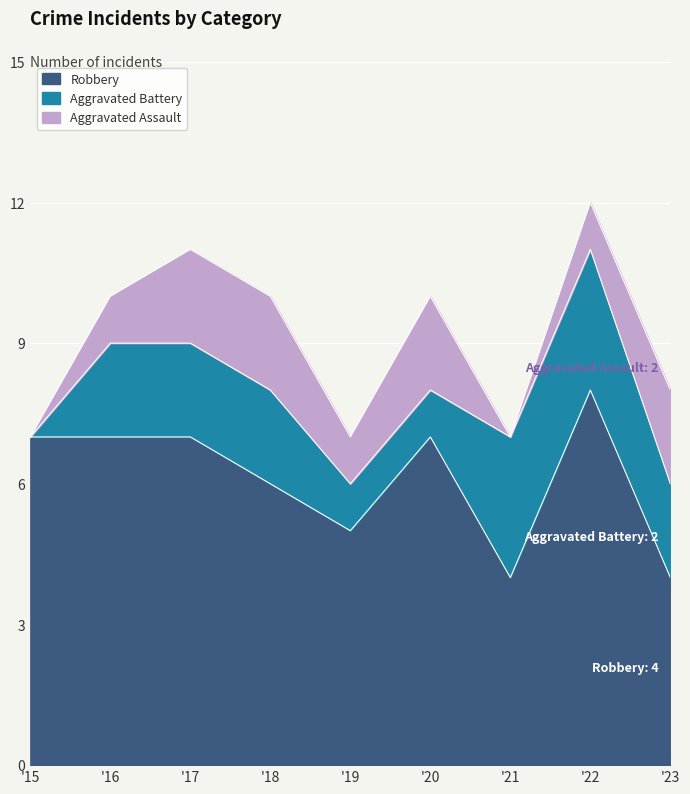

At 2019, list the series in order from largest to smallest.

Robbery, Aggravated Battery, Aggravated Assault